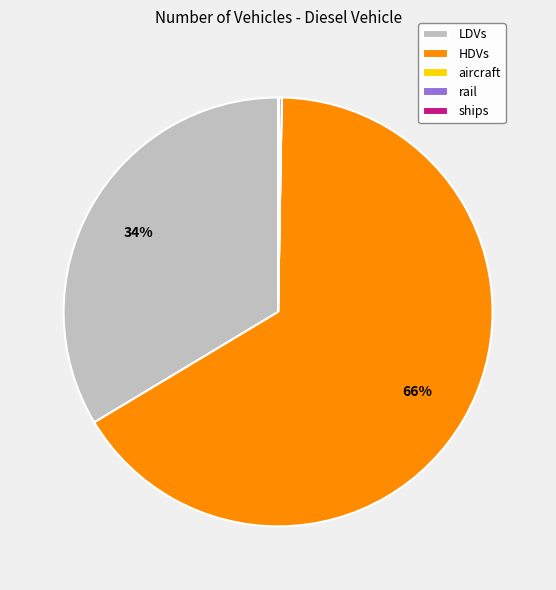

What percentage is the HDVs slice, to the nearest percent?

66%